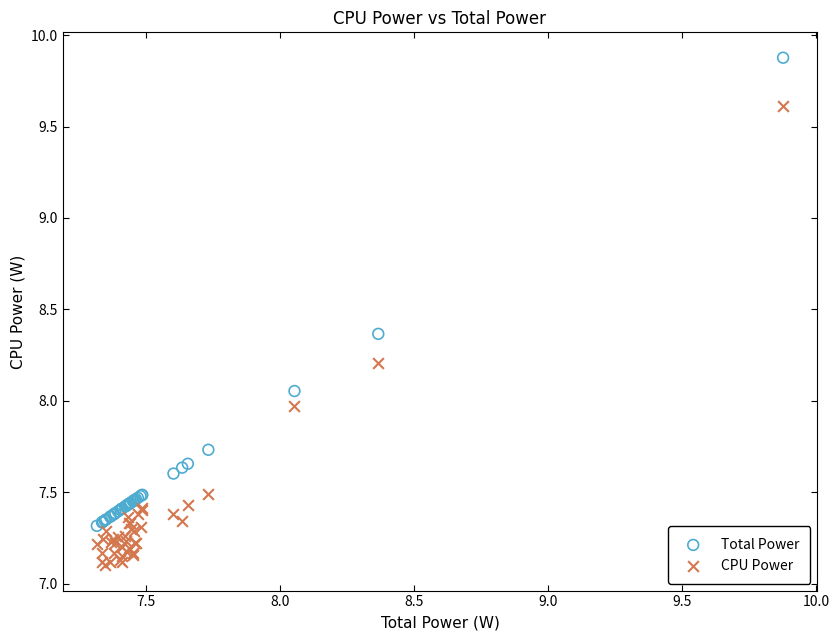

Which series has the widest spread of Y values?

Total Power